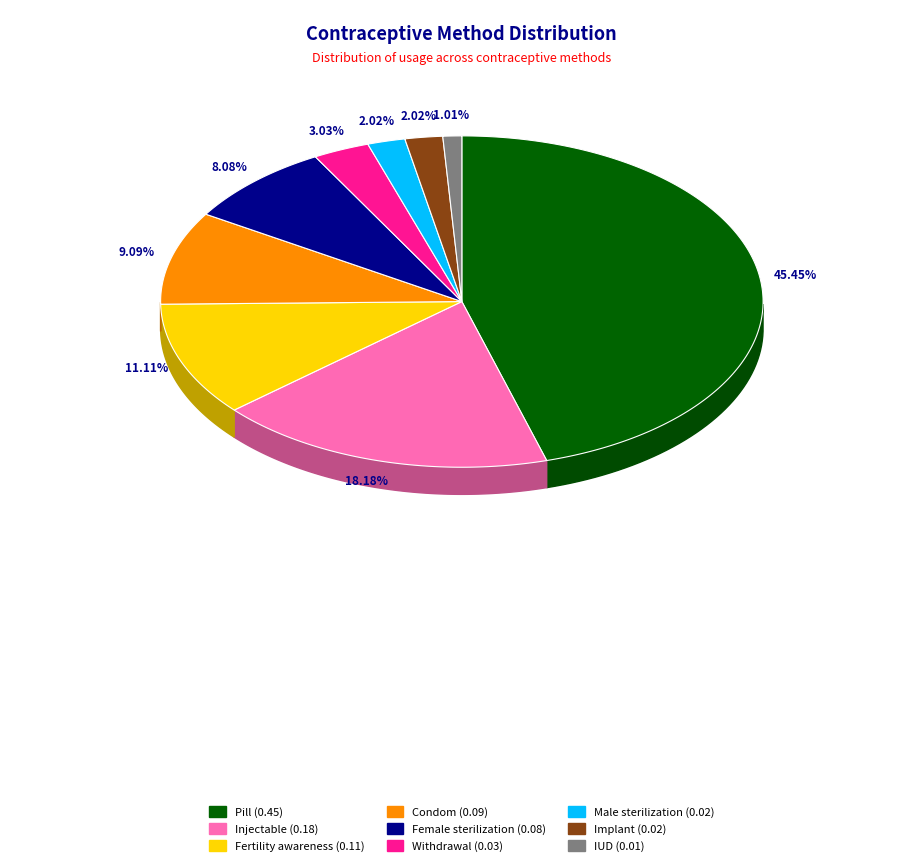

What percentage is NOT represented by Fertility awareness?

88.9%